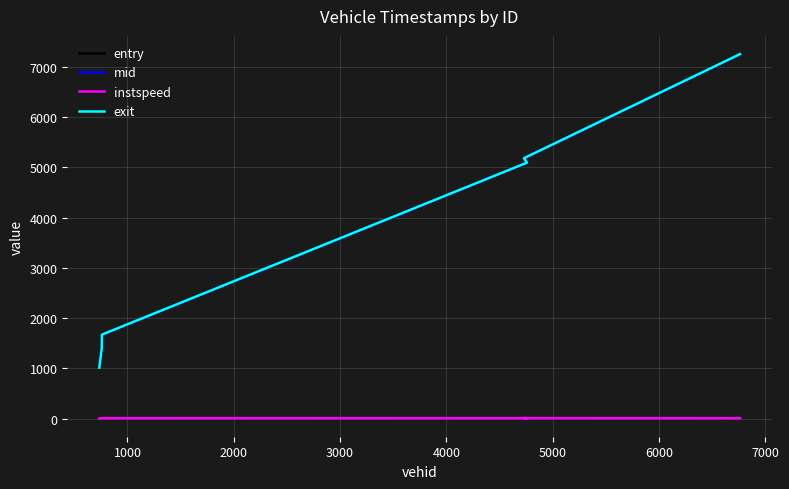

What is the difference between the second highest and second lowest values in the entry series?

3779.7